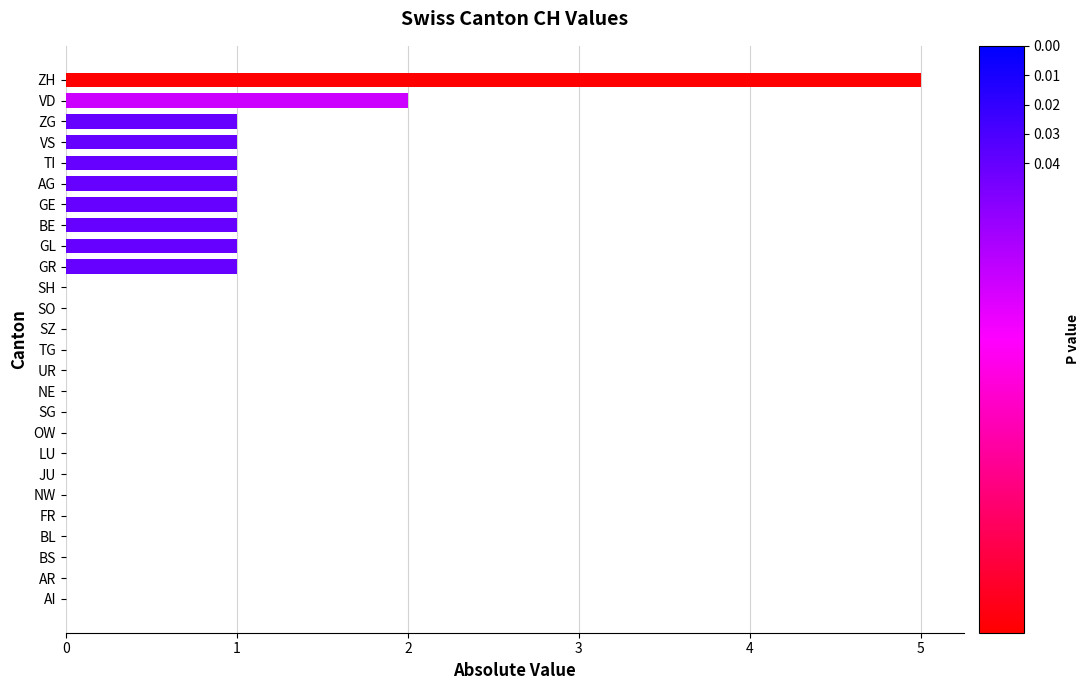

What is the maximum value shown in the chart?

5